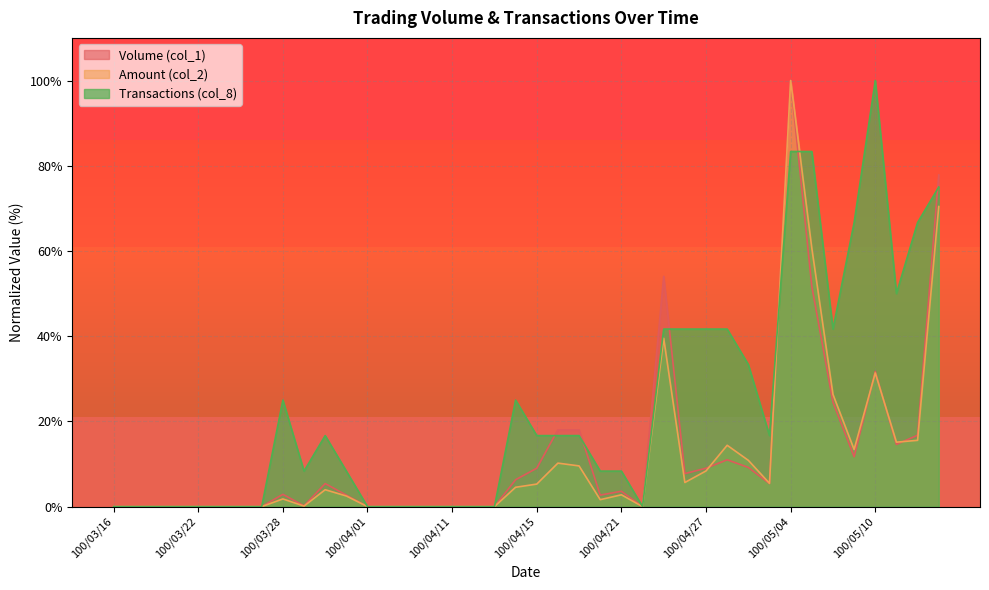

What is the average value of the Amount (col_2) series?

11.5